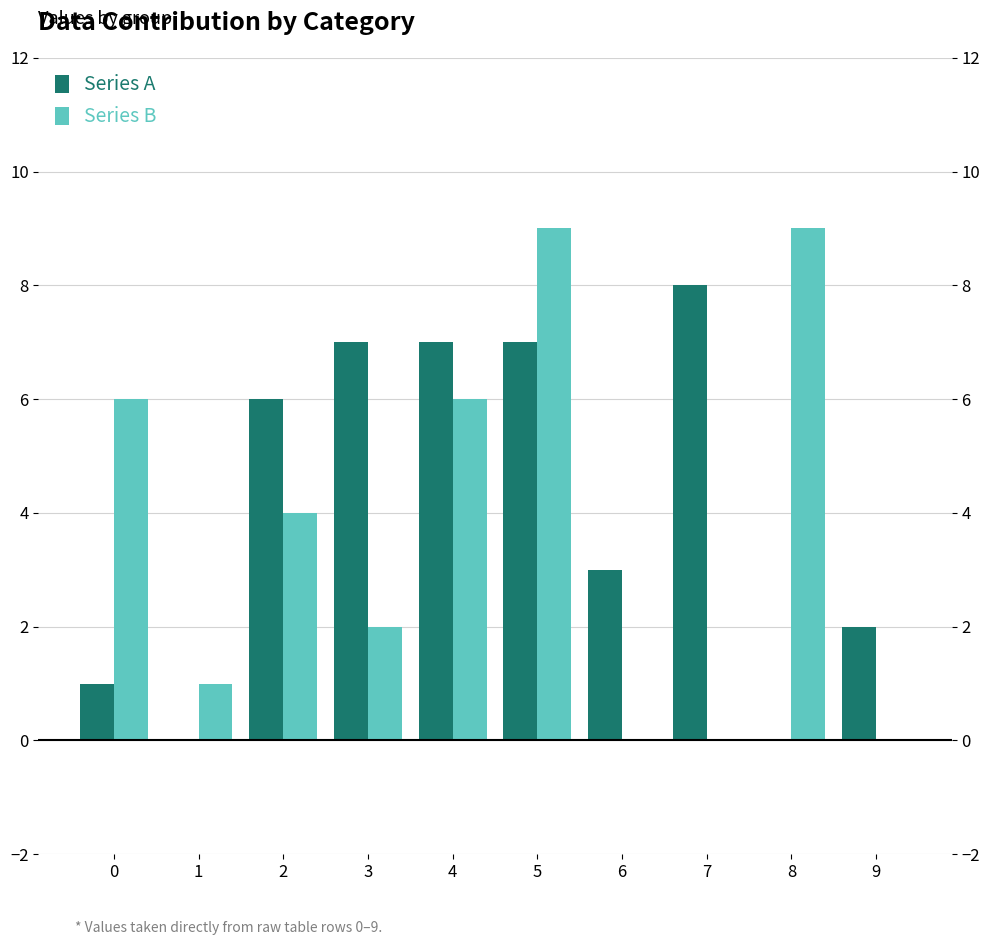

Where does the Series A series first go above 6?

3